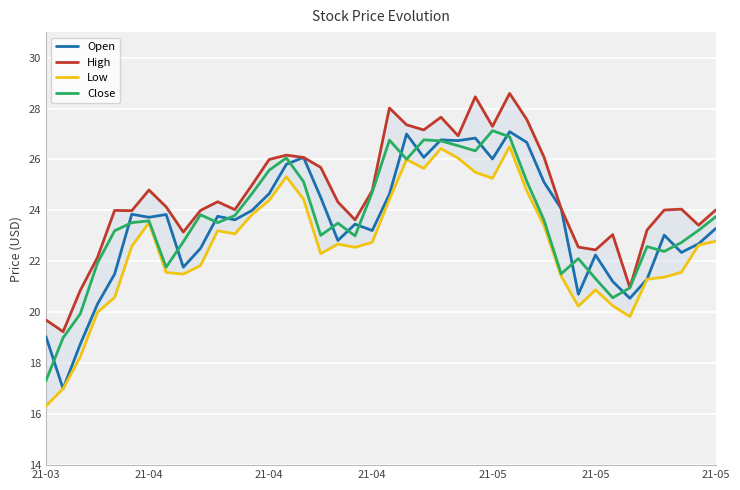

Is it true that Low equals 20.2 at 31?

True